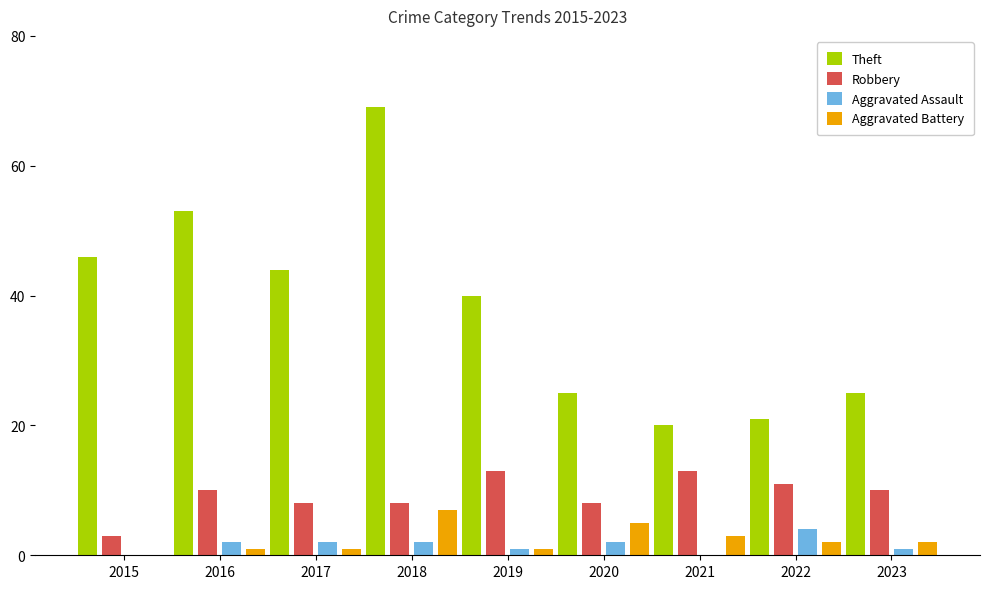

Which series changed the most between 2015 and 2022?

Theft